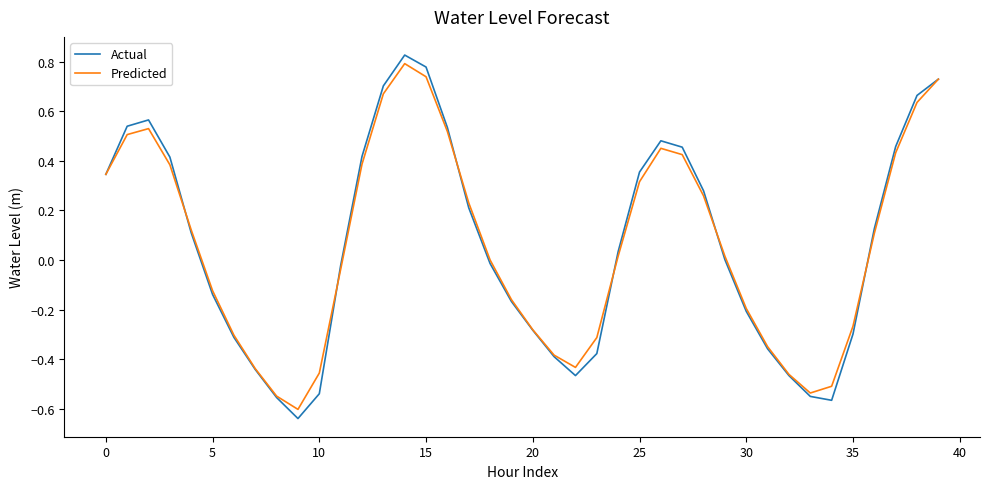

List the series in order of their peak value, lowest first.

Predicted, Actual